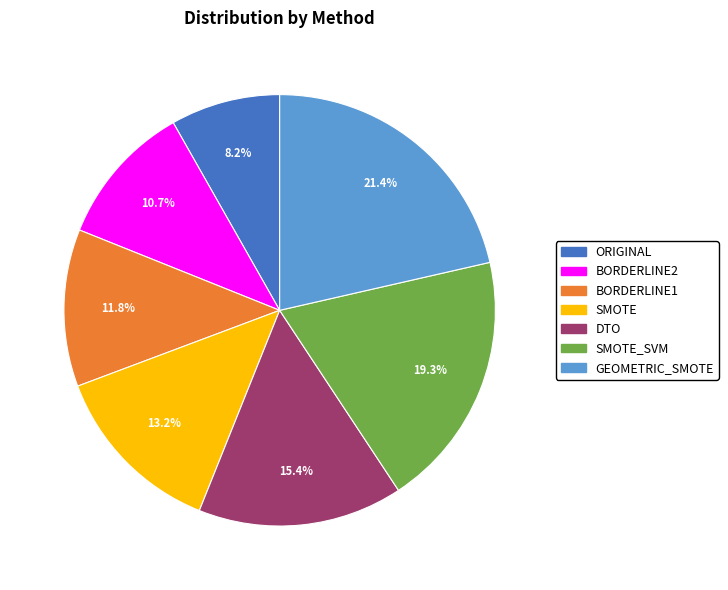

To the nearest percent, what is the difference between the SMOTE and ORIGINAL slice percentages?

5%